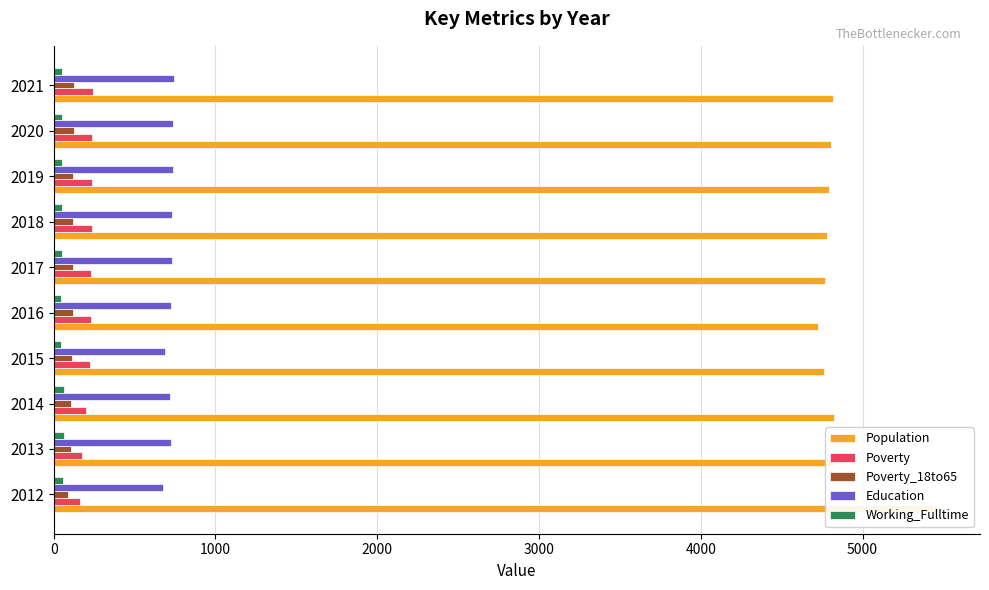

List the series in order of their peak value, lowest first.

Working_Fulltime, Poverty_18to65, Poverty, Education, Population